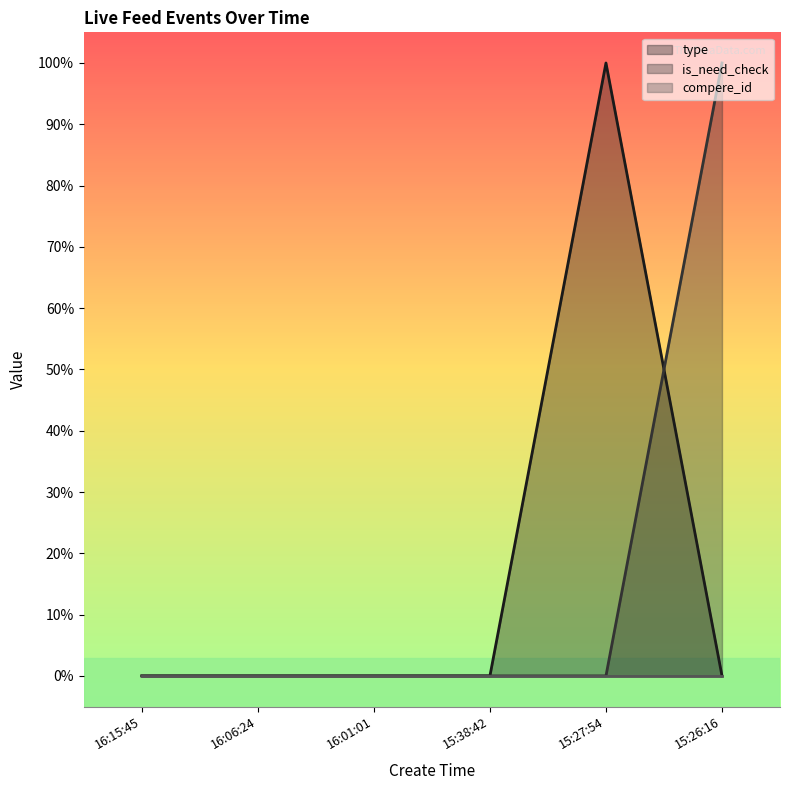

At which label is type closest to 0?

16:15:45